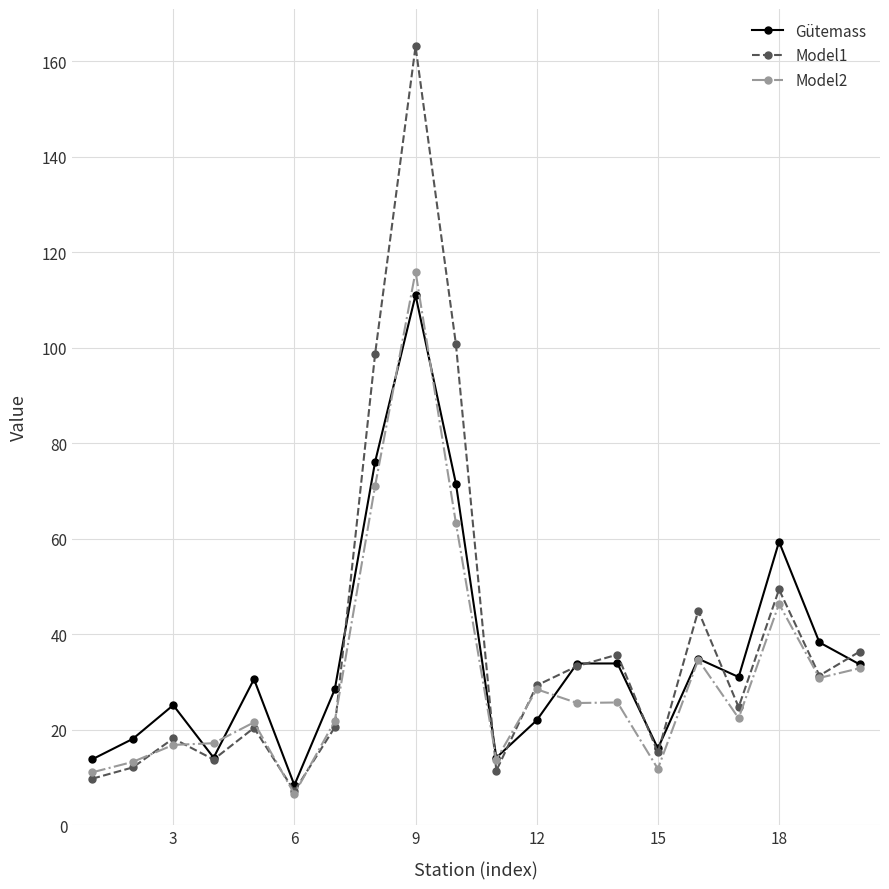

What is the maximum value shown in the chart?

163.1